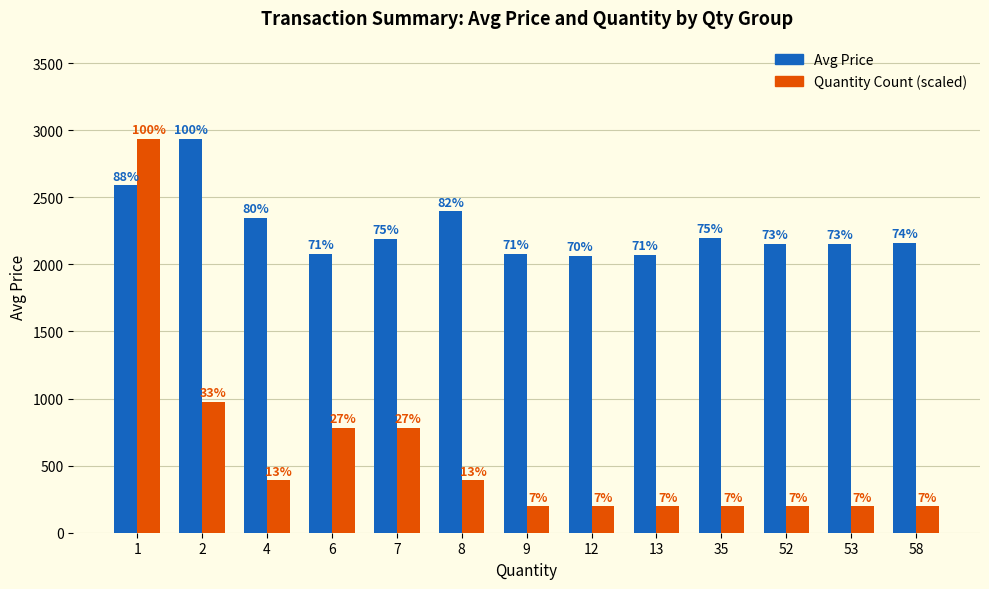

Reading right to left, extract all data points from this chart.

Avg Price: 2158.0	2154.0	2153.0	2200.0	2069.0	2062.0	2080.0	2395.0	2190.5	2079.0	2349.0	2933.6	2589.9
Quantity Count (scaled): 195.6	195.6	195.6	195.6	195.6	195.6	195.6	391.1	782.3	782.3	391.1	977.9	2933.6